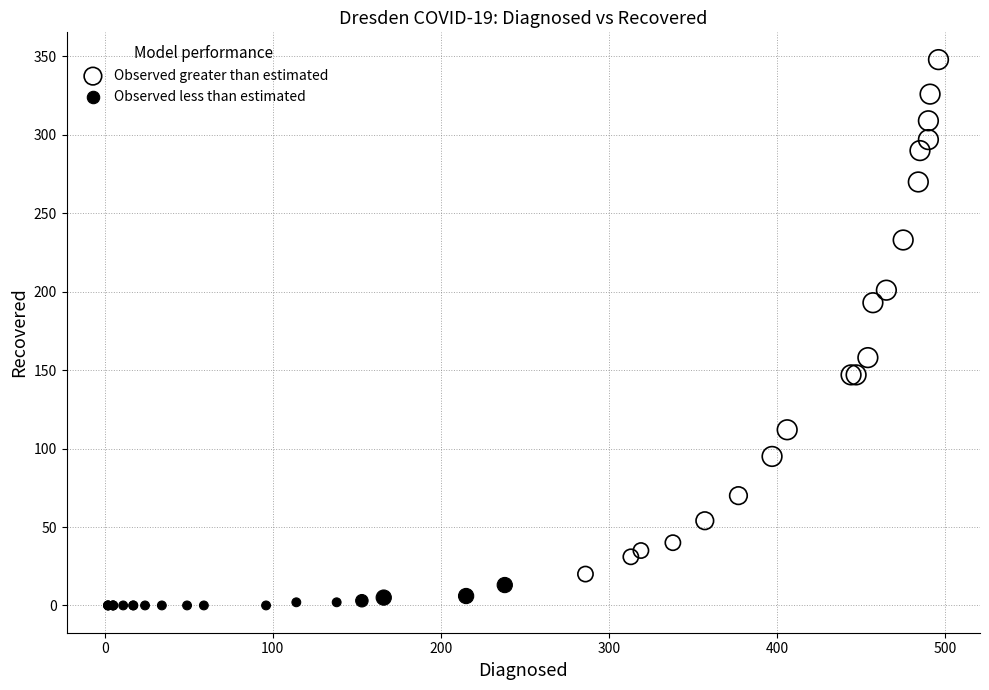

Which series has the largest Y range (max minus min)?

Observed greater than estimated